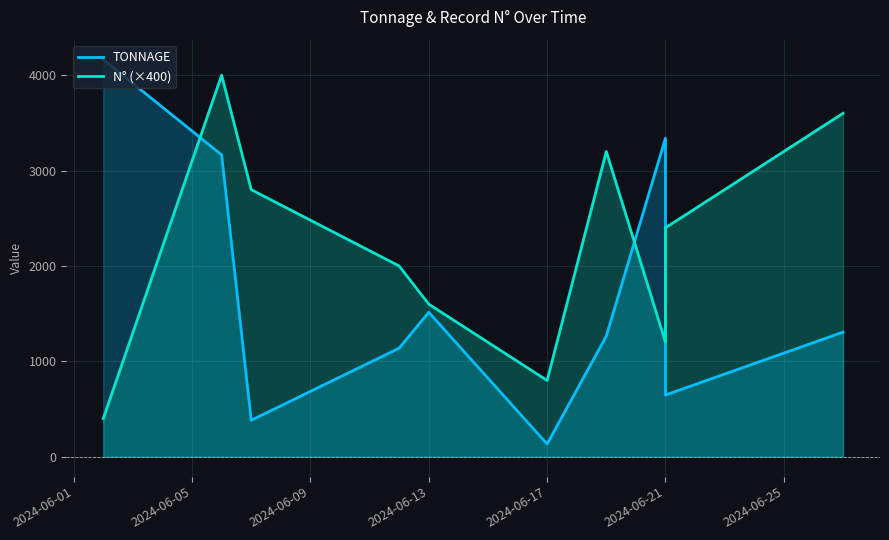

How many values in the N° (×400) series are below 2400?

5